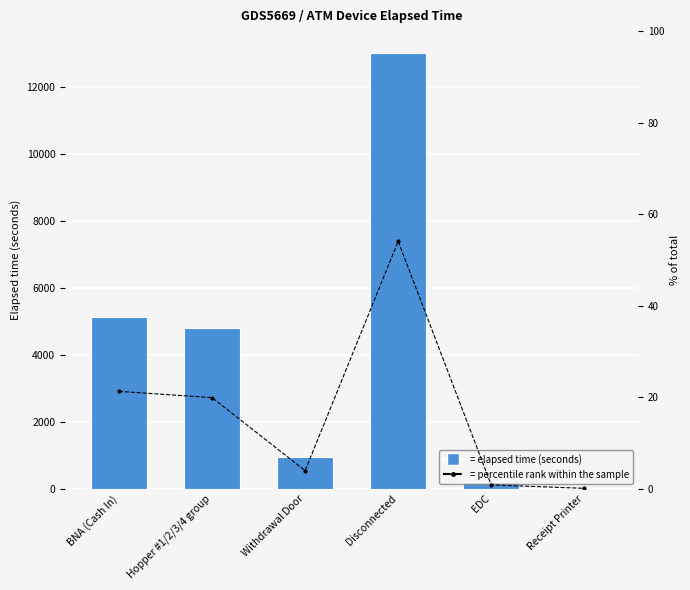

What is the sum of the % of total values at EDC and BNA (Cash In)?

22.1